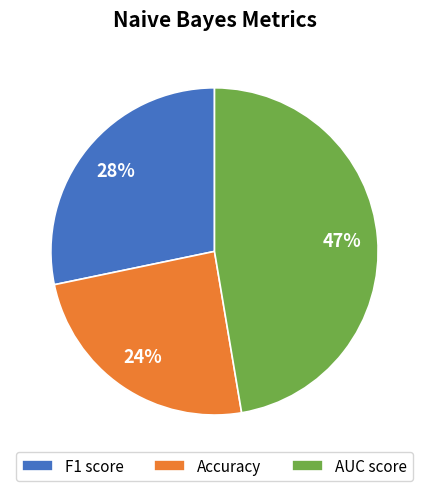

How many segments does this pie chart have?

3